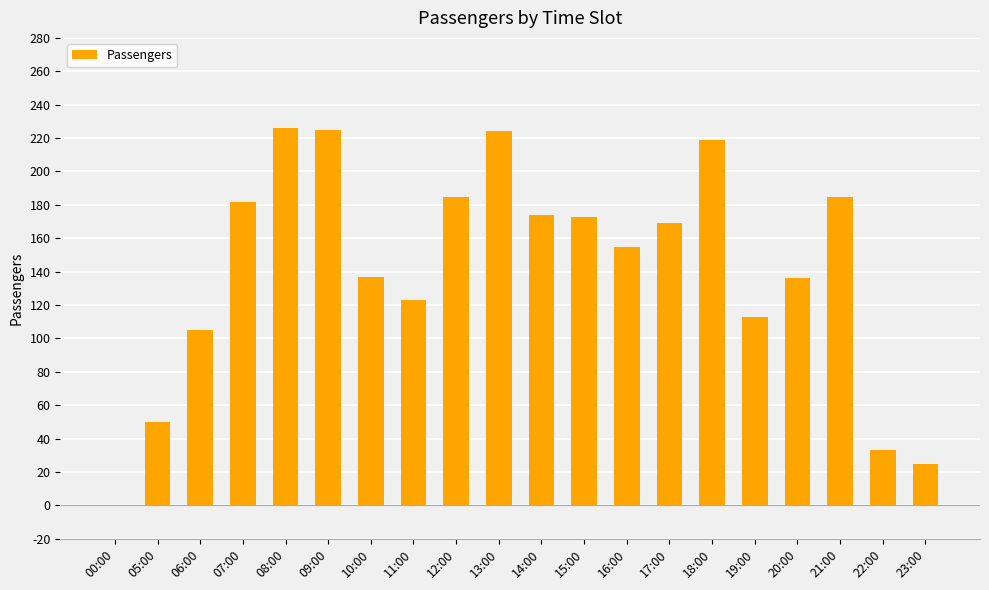

Between 11:00 and 19:00, which is larger?

11:00